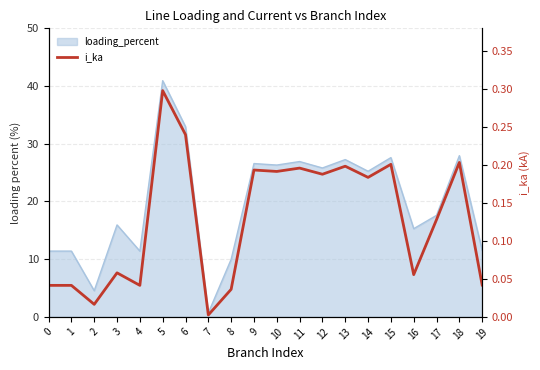

The chart shows a value of 0.3 at 14. True or false?

False